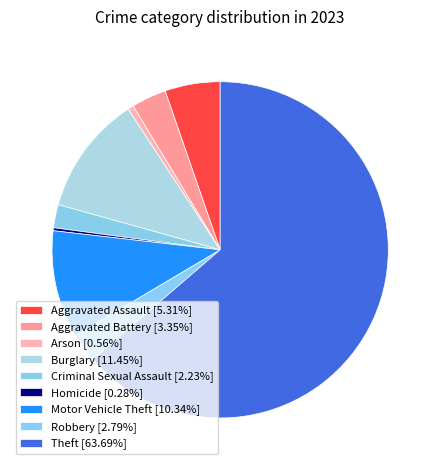

How many slices are in this pie chart?

9